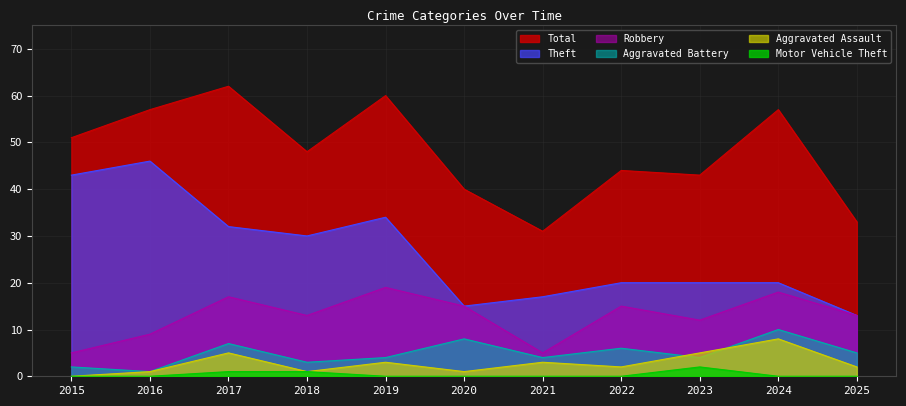

What is the value of the Aggravated Battery point at the 8th from the left?

6